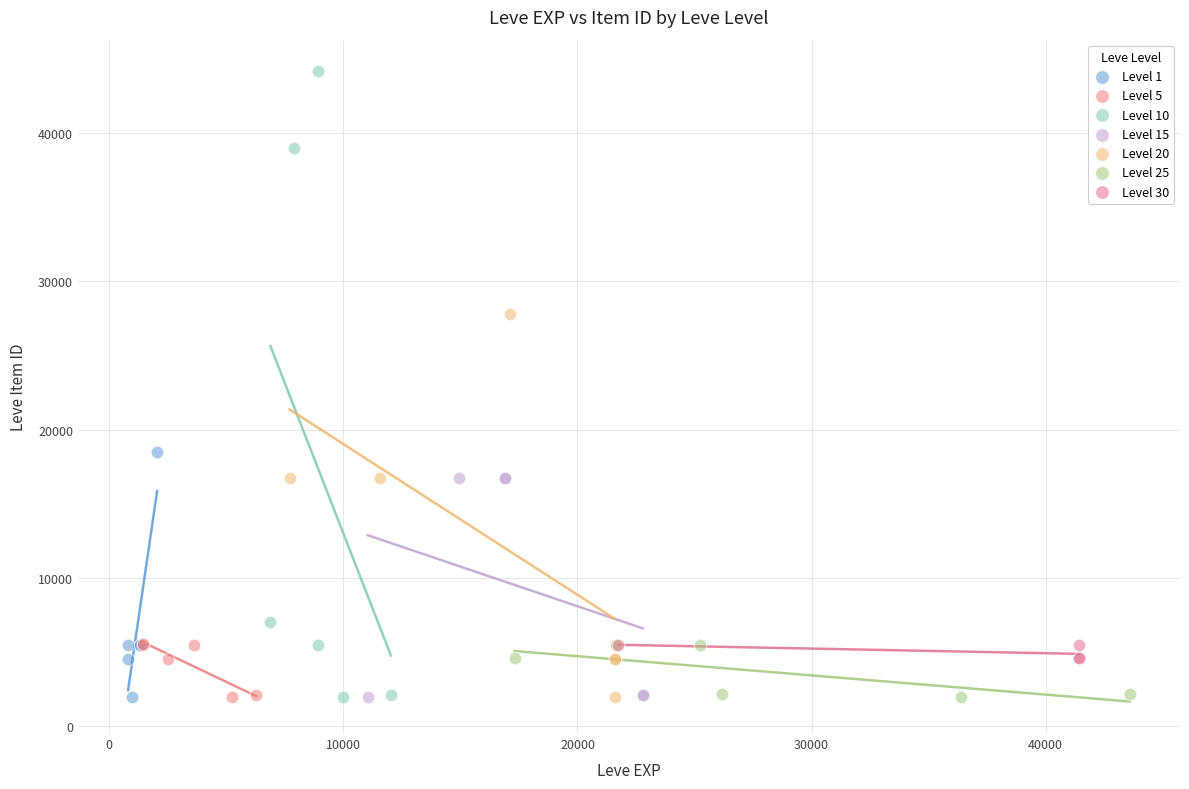

Which series has the widest spread of Y values?

Level 10